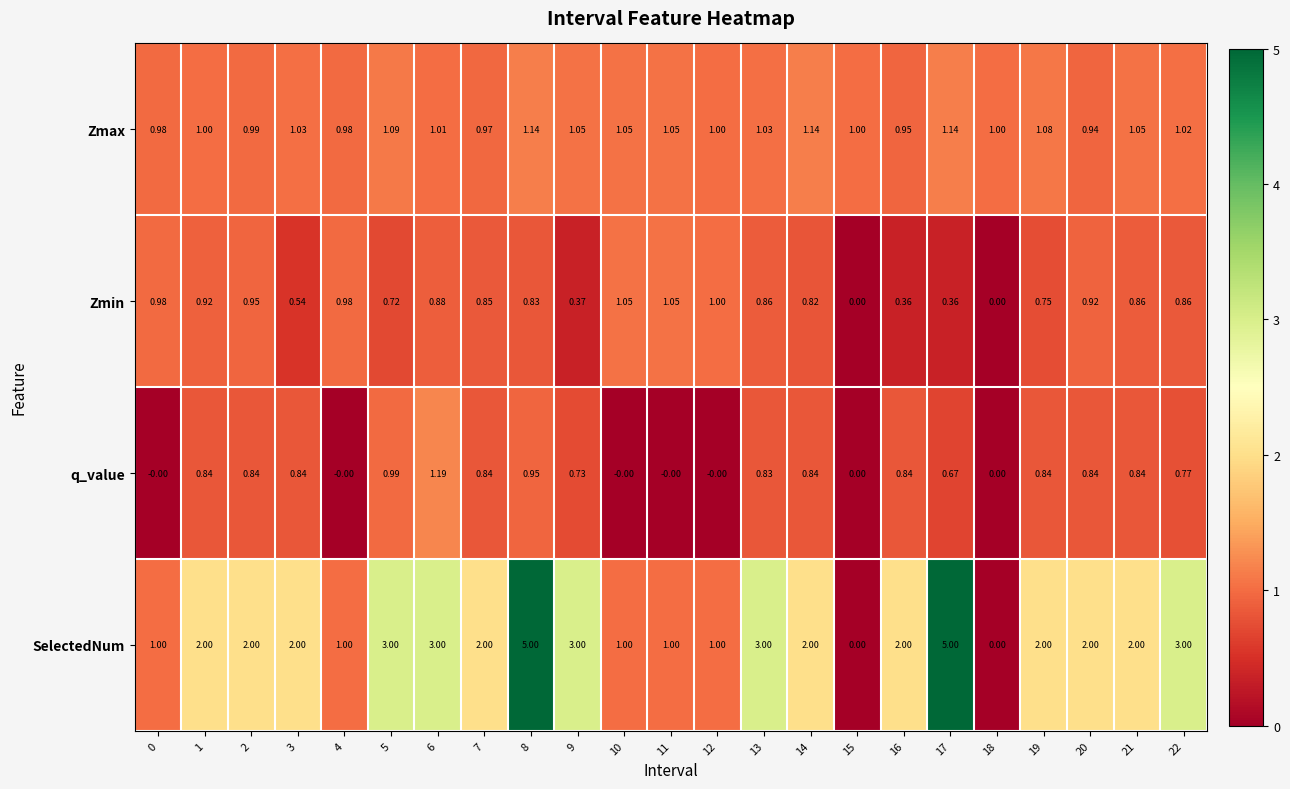

Rank the series by their maximum value, from lowest to highest.

Zmin, Zmax, q_value, SelectedNum